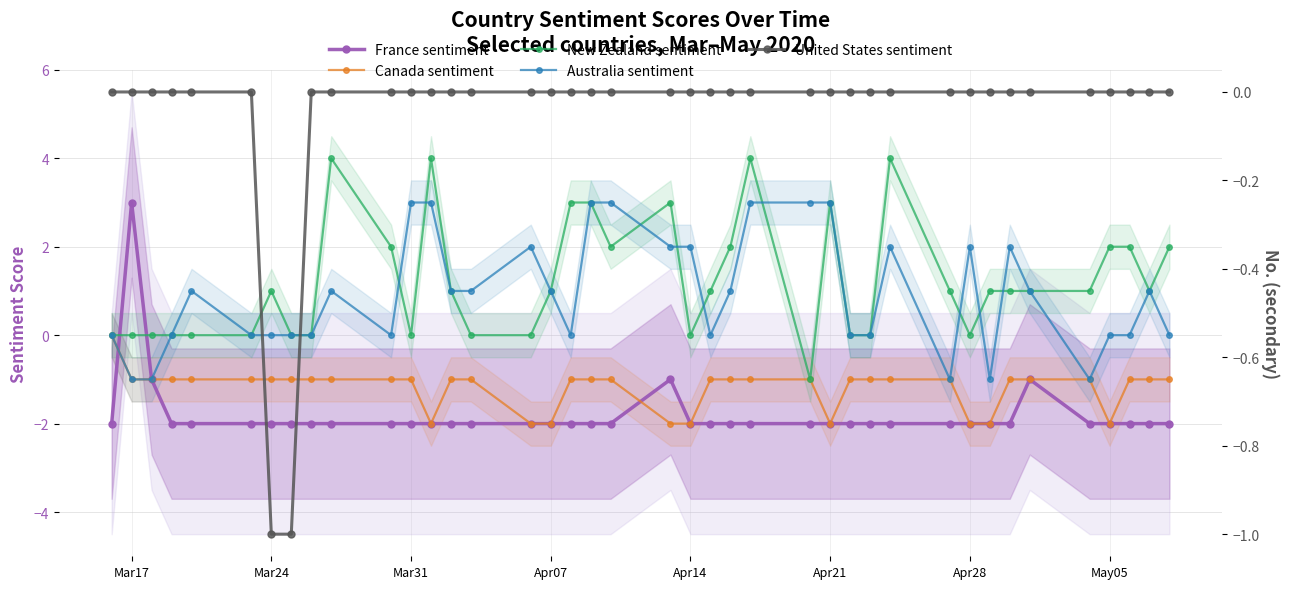

True or false: Australia sentiment and Canada sentiment cross at least once.

False